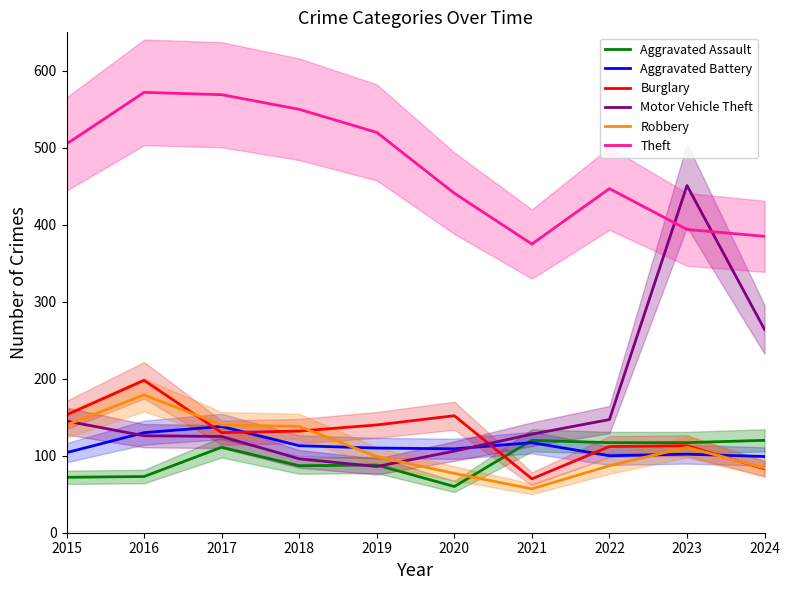

What is the difference between the highest and lowest values at 2023?

349